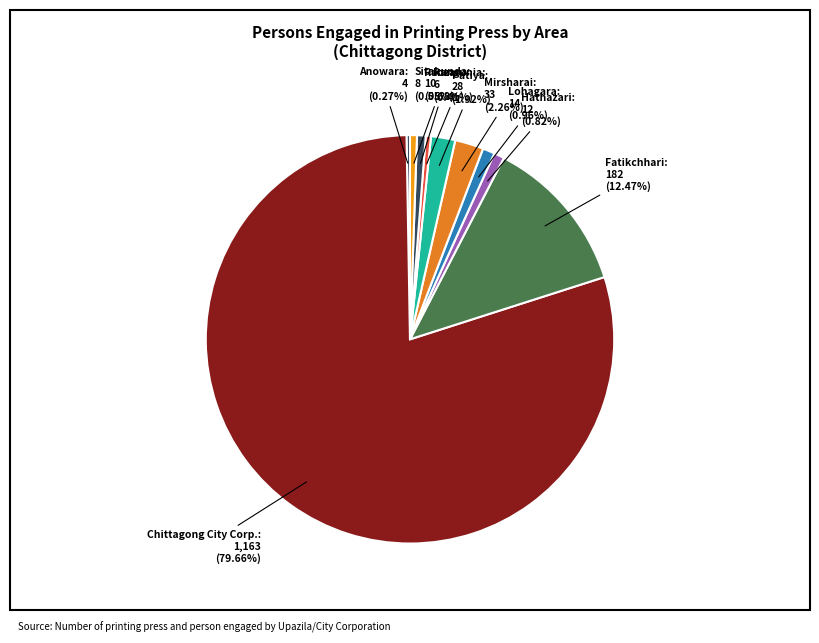

The Chittagong City Corp. slice represents 93% of the pie. True or false?

False